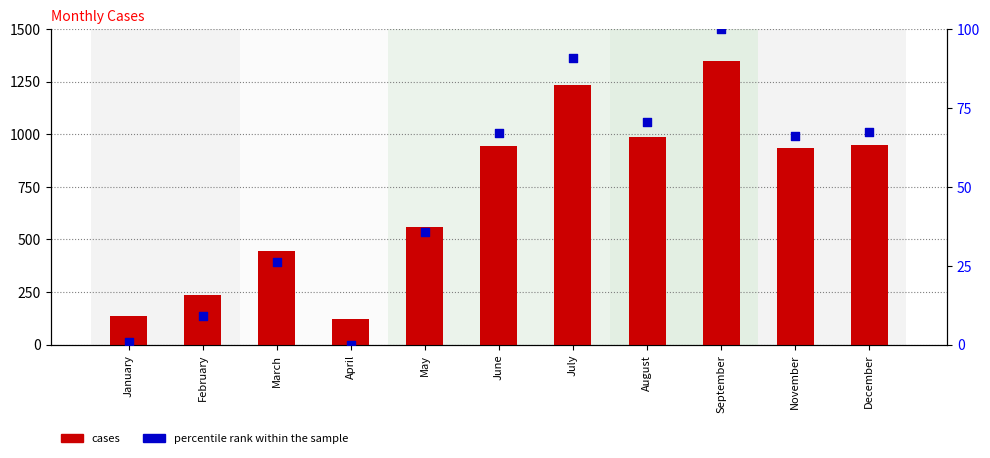

Which series has the largest Y range (max minus min)?

cases